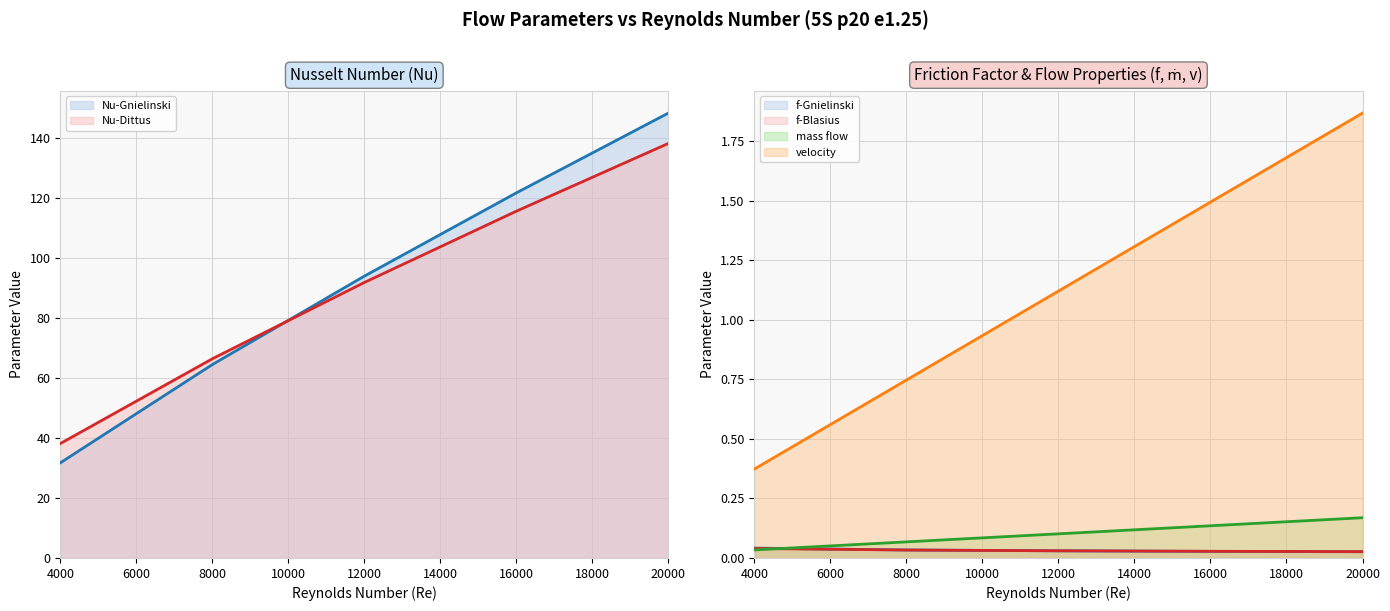

What are all the series names shown in the legend?

mass flow, velocity, f-Gnielinski, Nu-Gnielinski, Nu-Dittus, f-Blasius